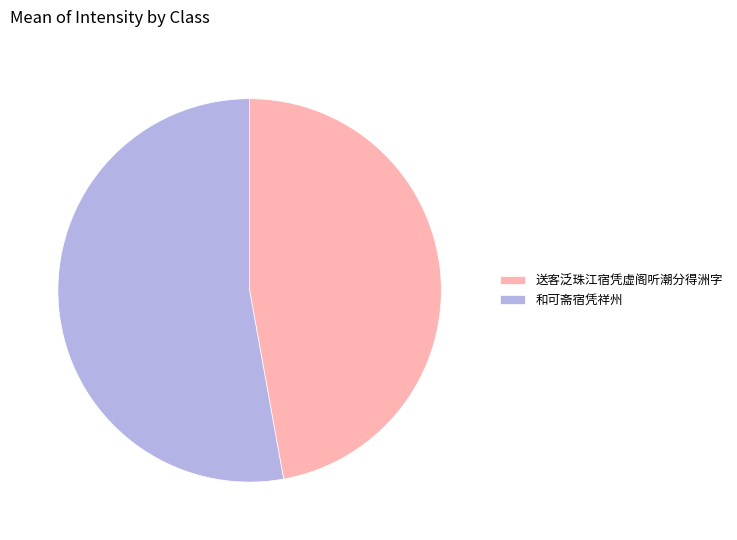

Is it true that 送客泛珠江宿凭虚阁听潮分得洲字 is 47% of the pie?

True